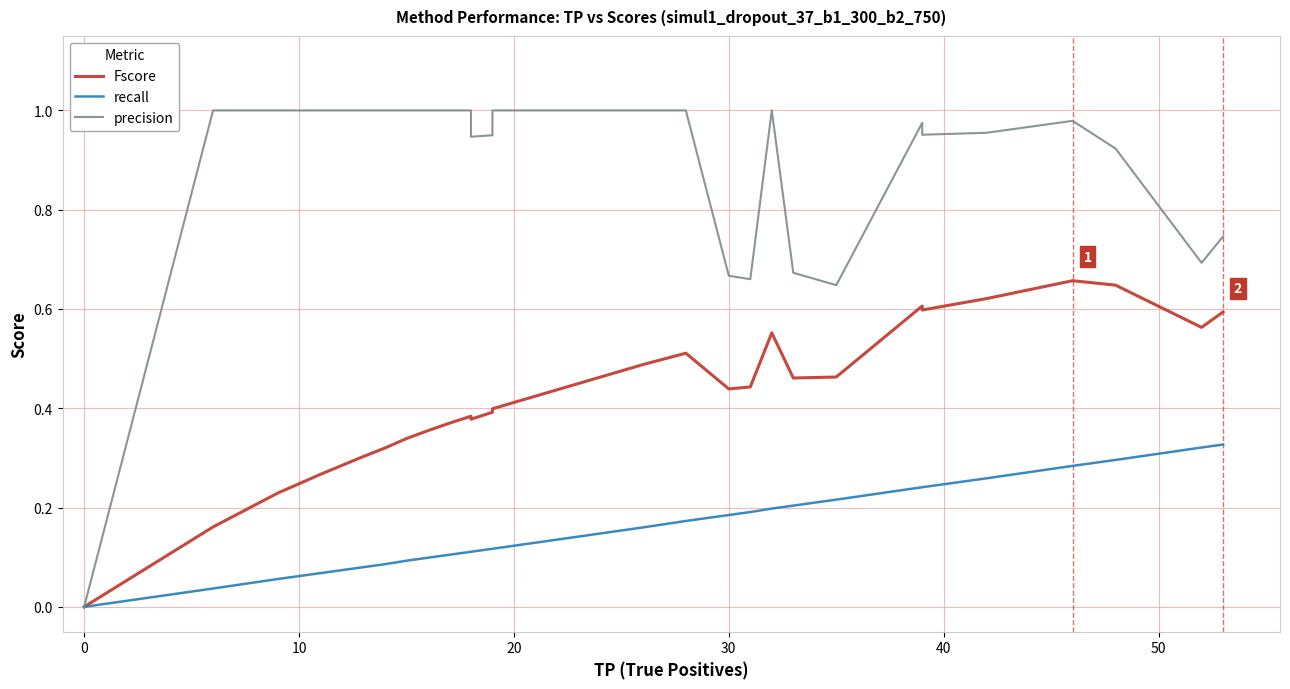

Is it true that Fscore equals 0.2 at 19?

False